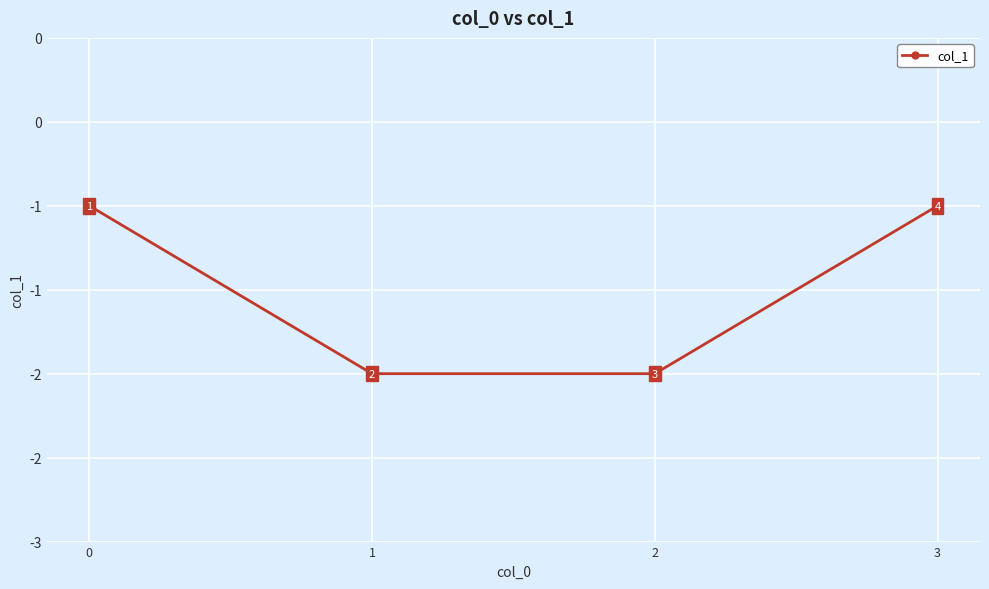

Count the number of data series in this chart.

1